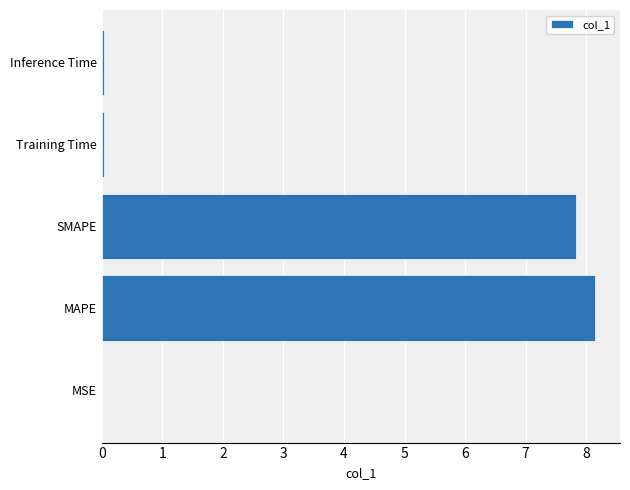

At which label is the value closest to 4?

SMAPE